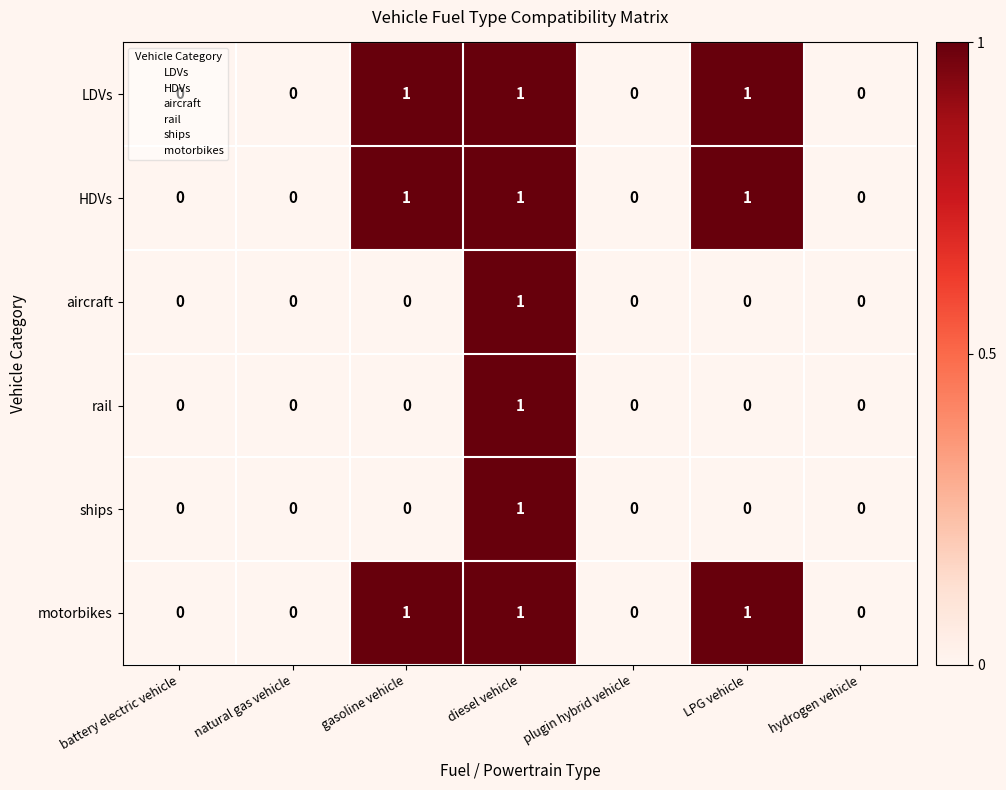

Is the value of LDVs at gasoline vehicle greater than the value of motorbikes at plugin hybrid vehicle?

Yes